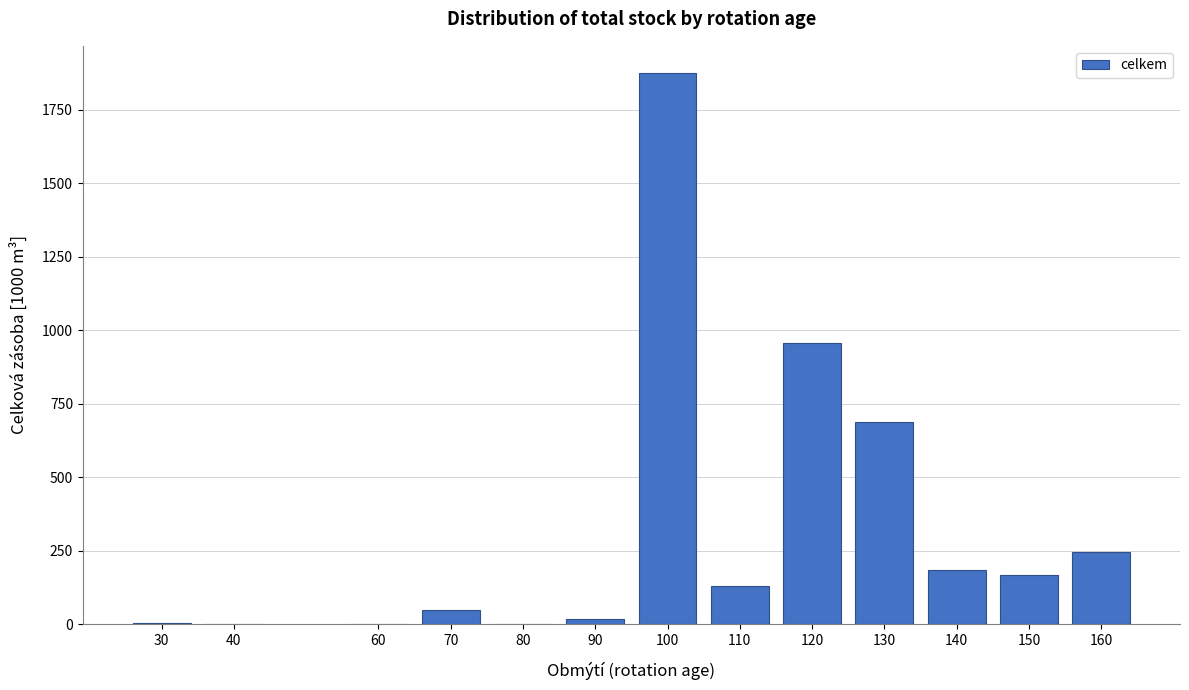

Which category has the highest value across all series?

100